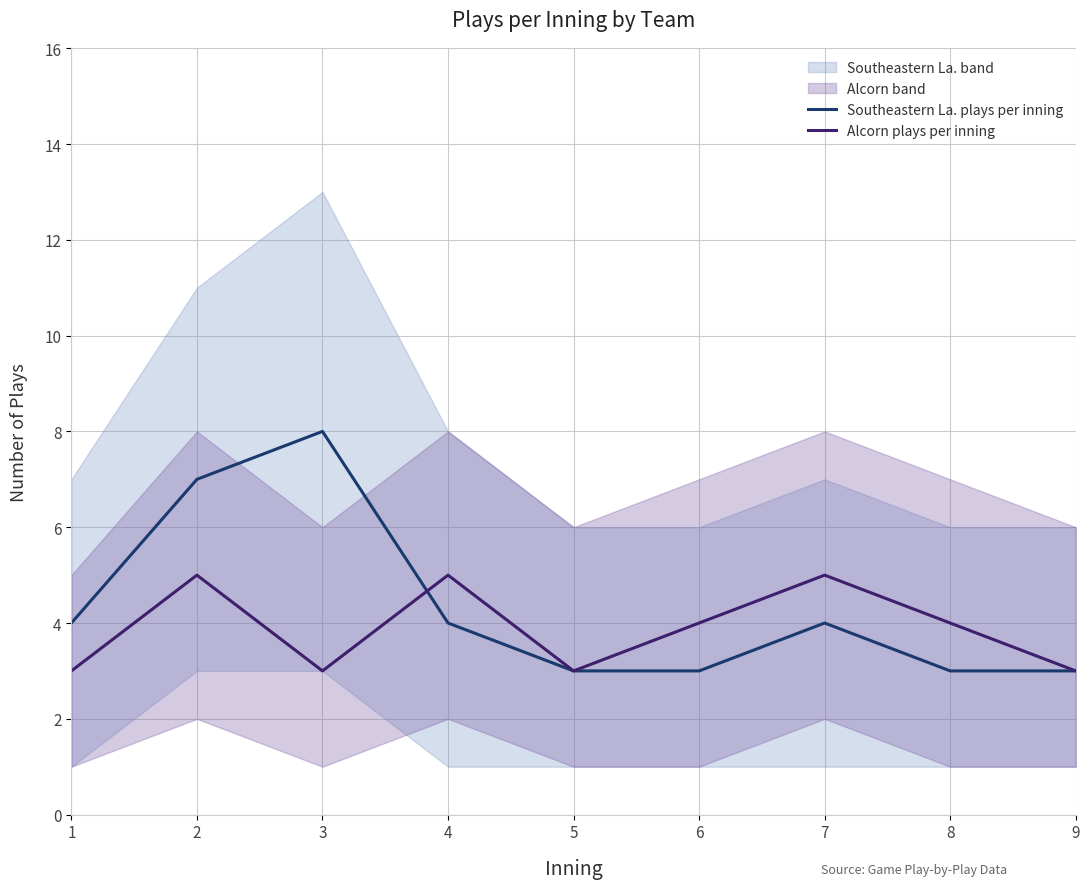

Count the Alcorn plays per inning values in the range 3 to 5.

9